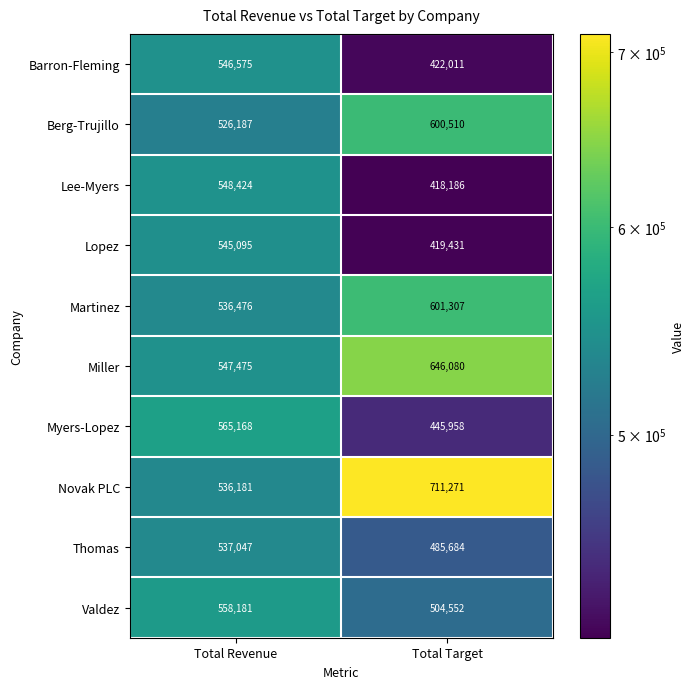

Rank the series by their maximum value, from lowest to highest.

Thomas, Lopez, Barron-Fleming, Lee-Myers, Valdez, Myers-Lopez, Berg-Trujillo, Martinez, Miller, Novak PLC